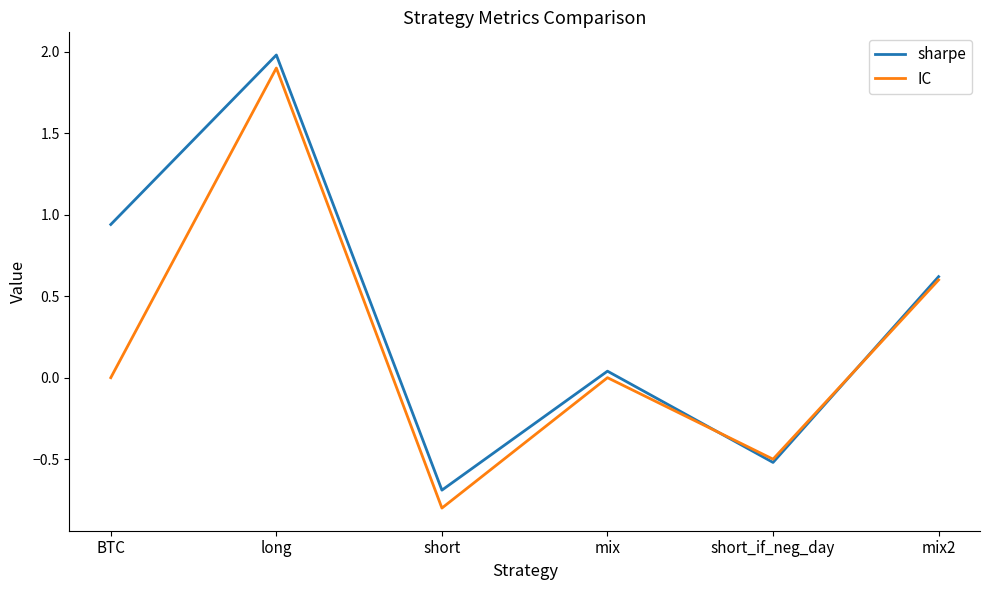

Which series has the largest range (max minus min)?

IC